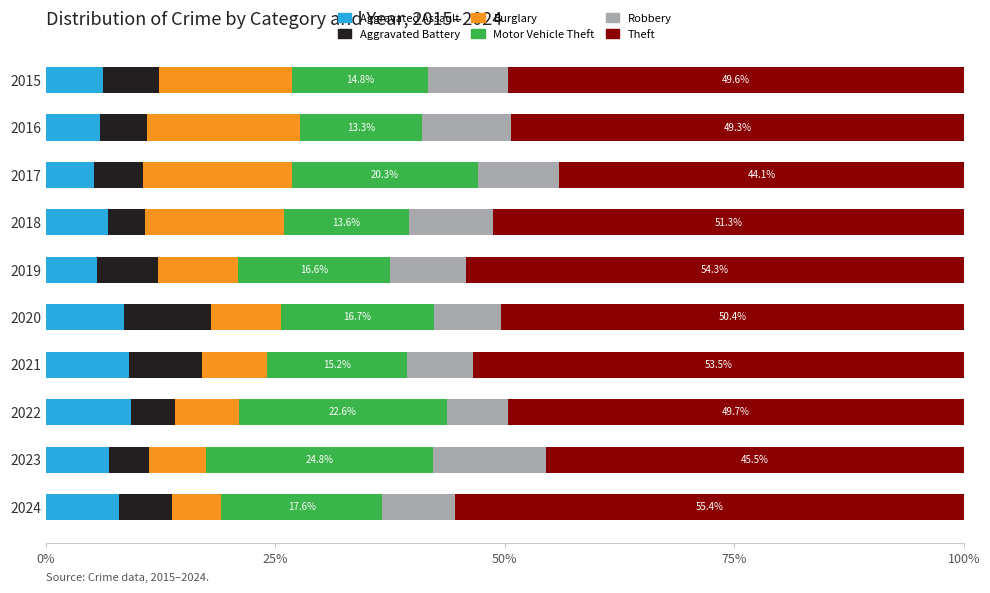

Is it true that Aggravated Assault equals 6.8 at 2018?

True